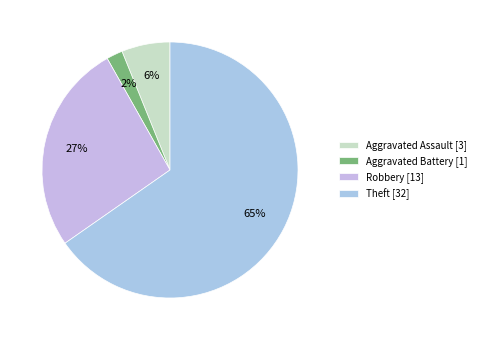

Rank the categories by value from lowest to highest.

Aggravated Battery, Aggravated Assault, Robbery, Theft